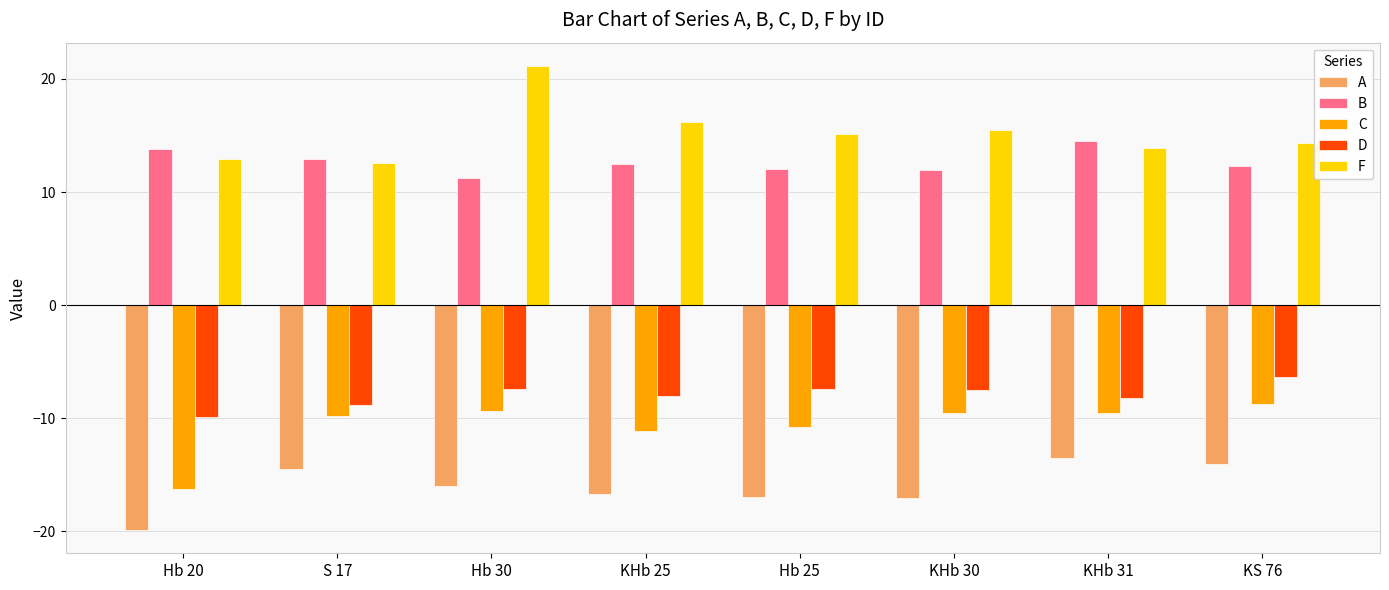

Rank the series at KS 76 from lowest to highest value.

A, C, D, B, F